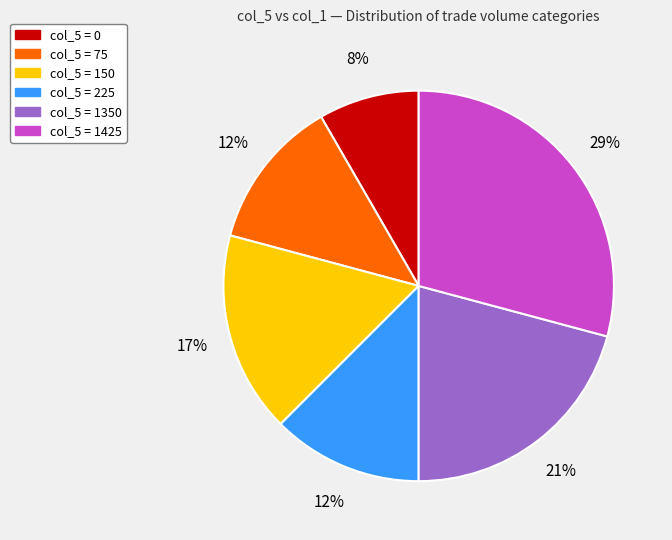

How many segments does this pie chart have?

6